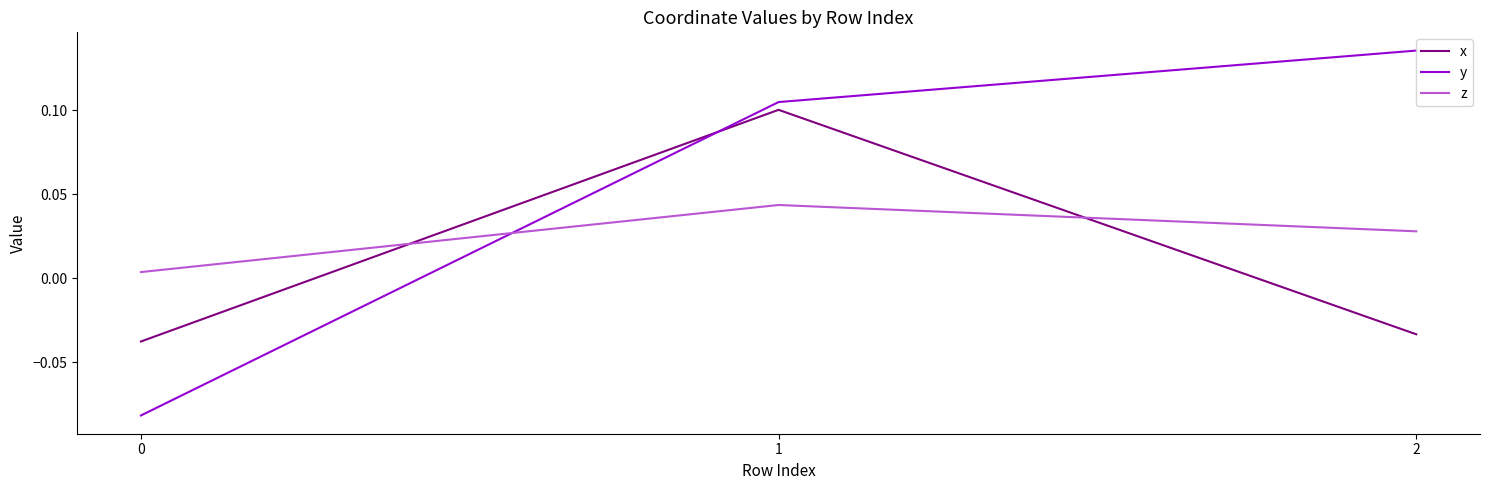

The value of y at 1 is 0.1. True or false?

True